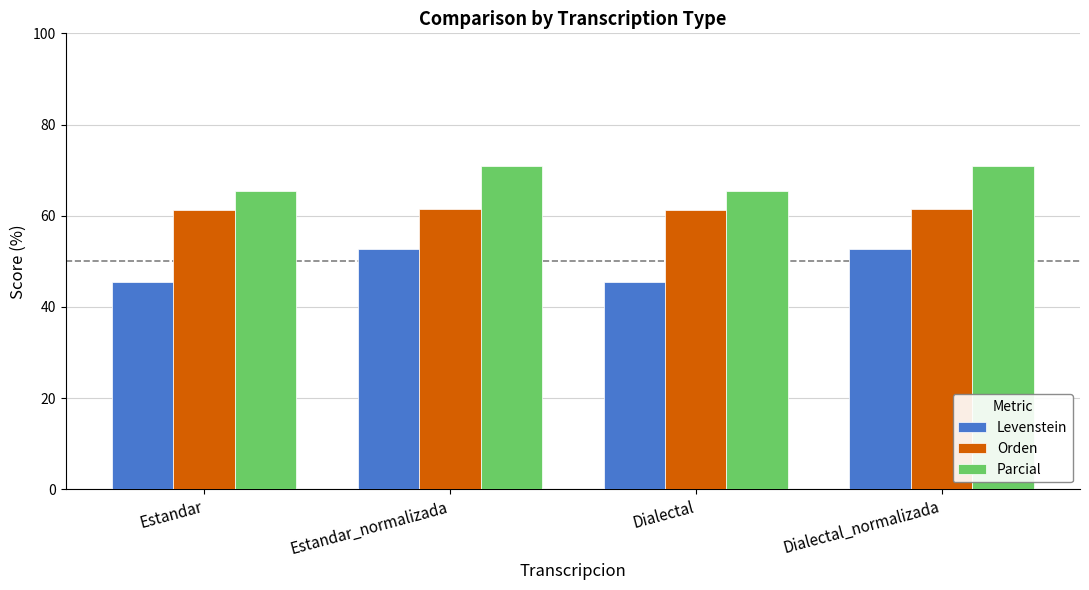

What is the label of the 1st bar from the right?

Dialectal_normalizada